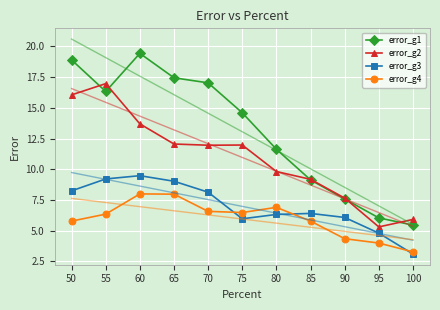

At which label does error_g4 reach its peak?

60